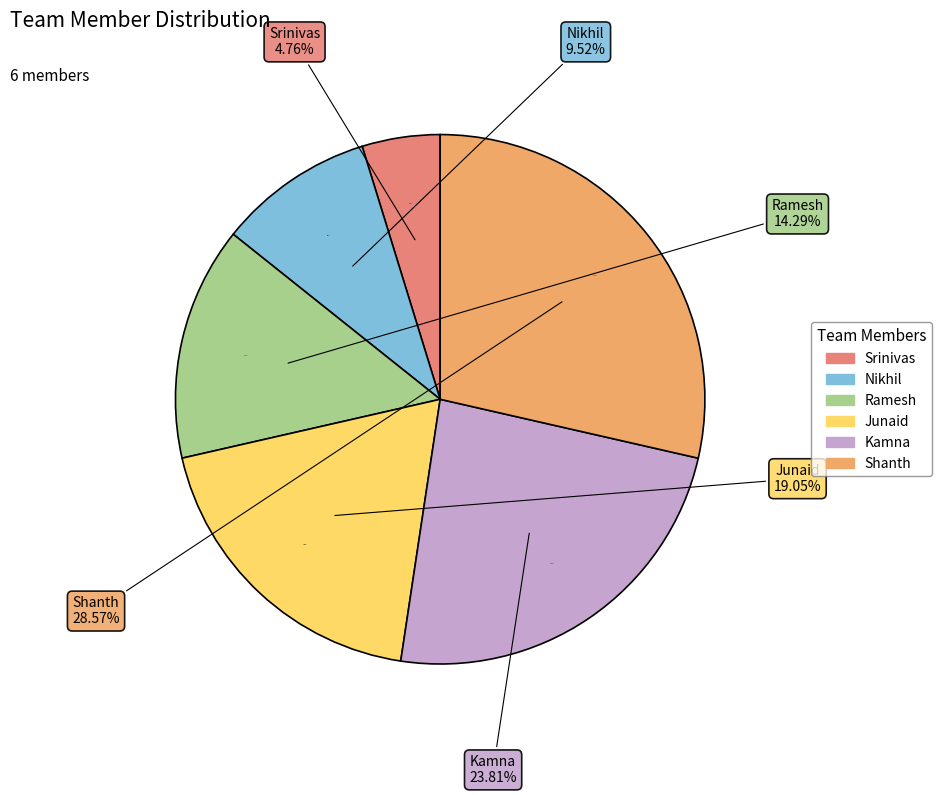

What is the change in value from Srinivas to Shanth?

+5